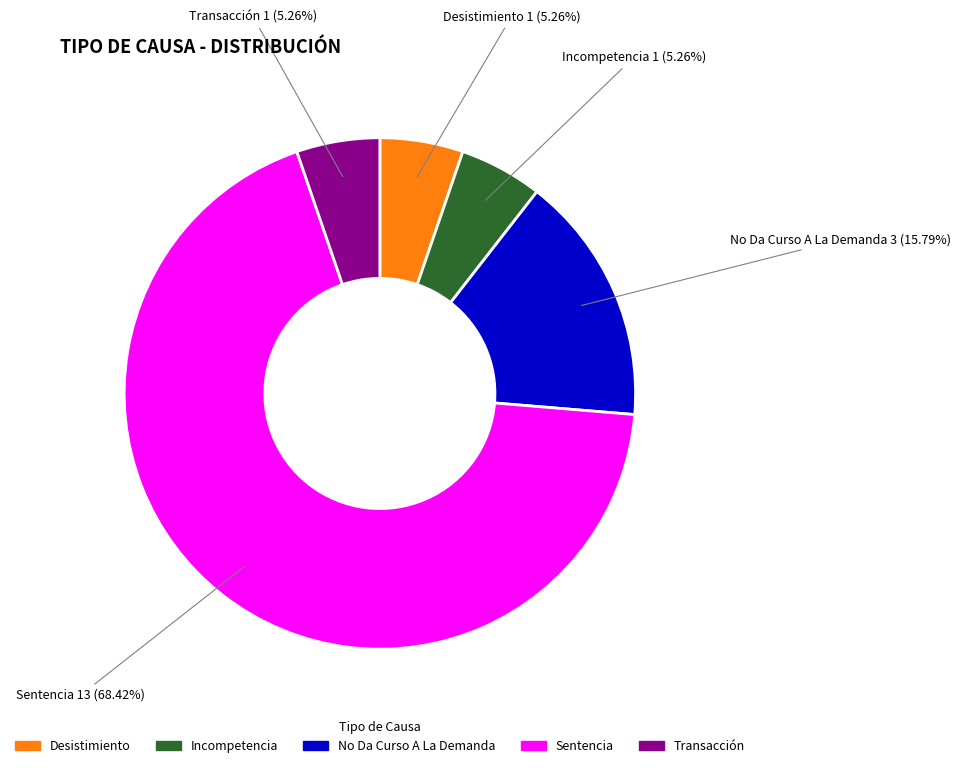

Do Sentencia and Transacción together represent more than half of the pie?

Yes